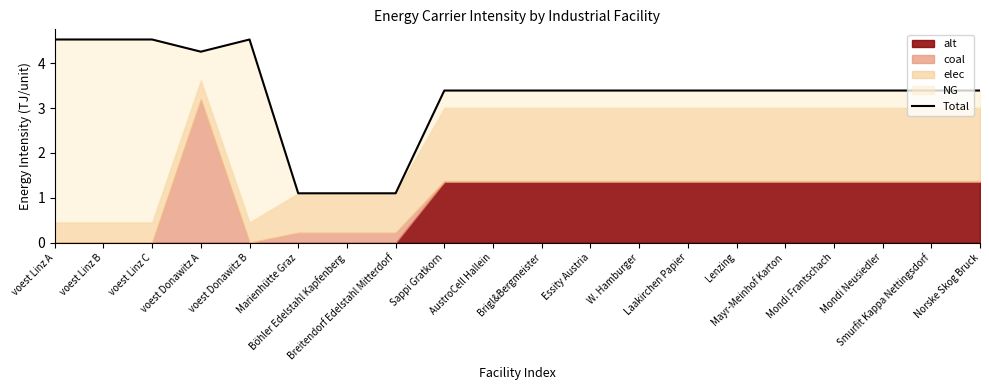

The chart shows a value of 3.0 at voest Donawitz B. True or false?

False